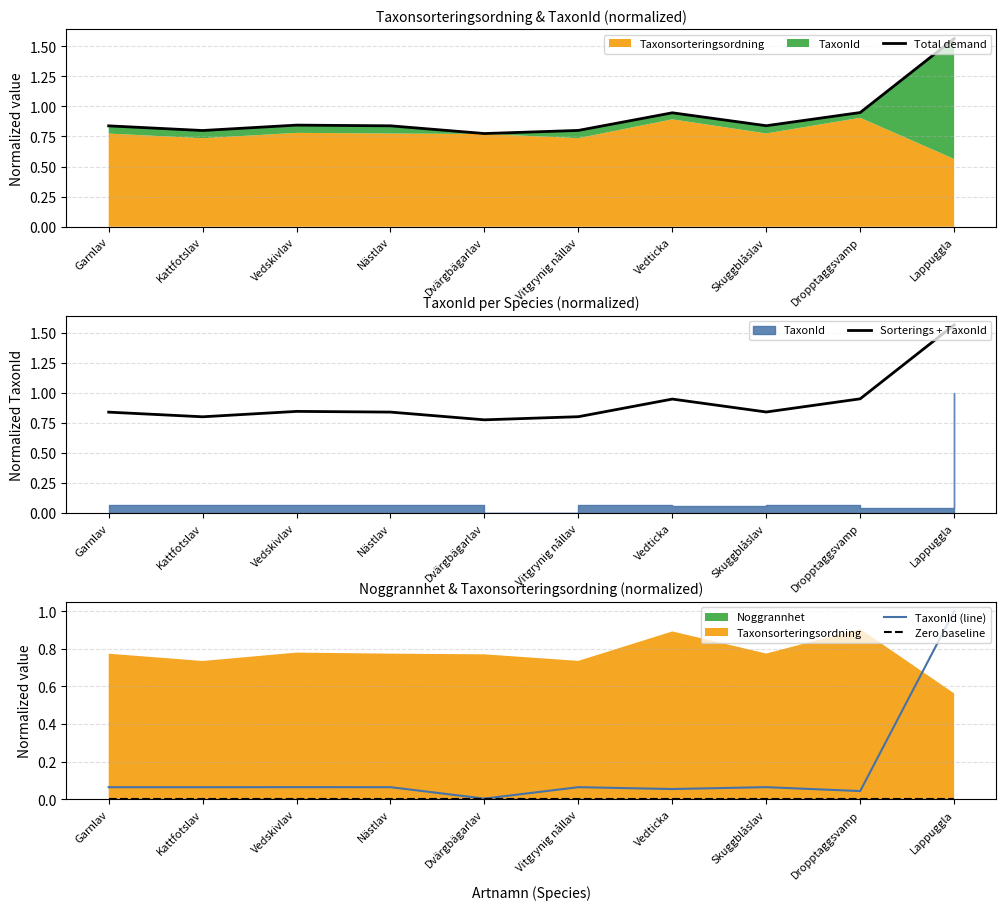

True or false: Sorterings + TaxonId has a value of 1.6 at Lappuggla.

True